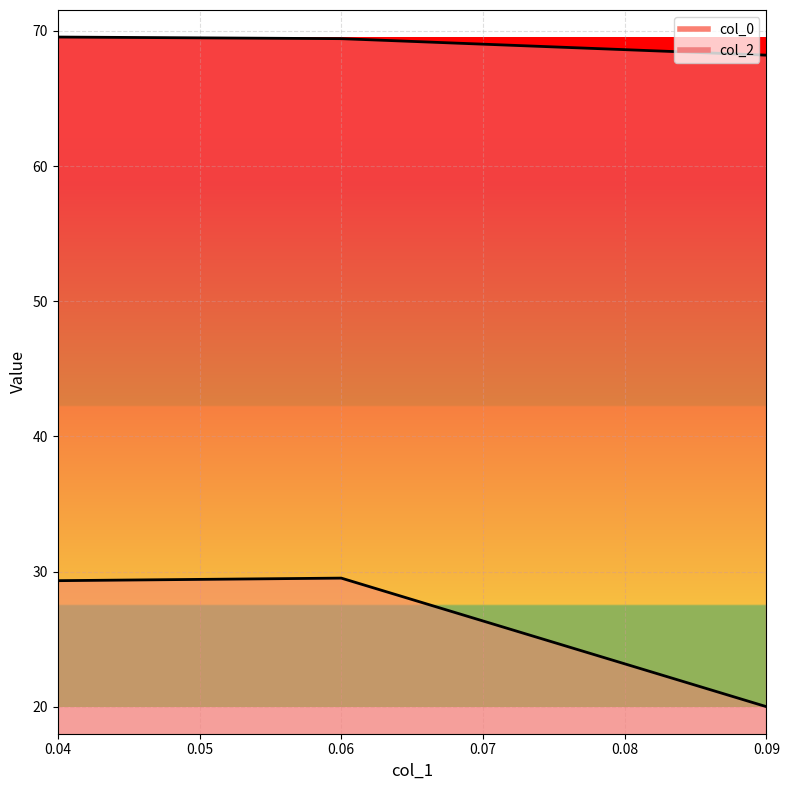

Does the chart display data point markers on the line(s)?

No